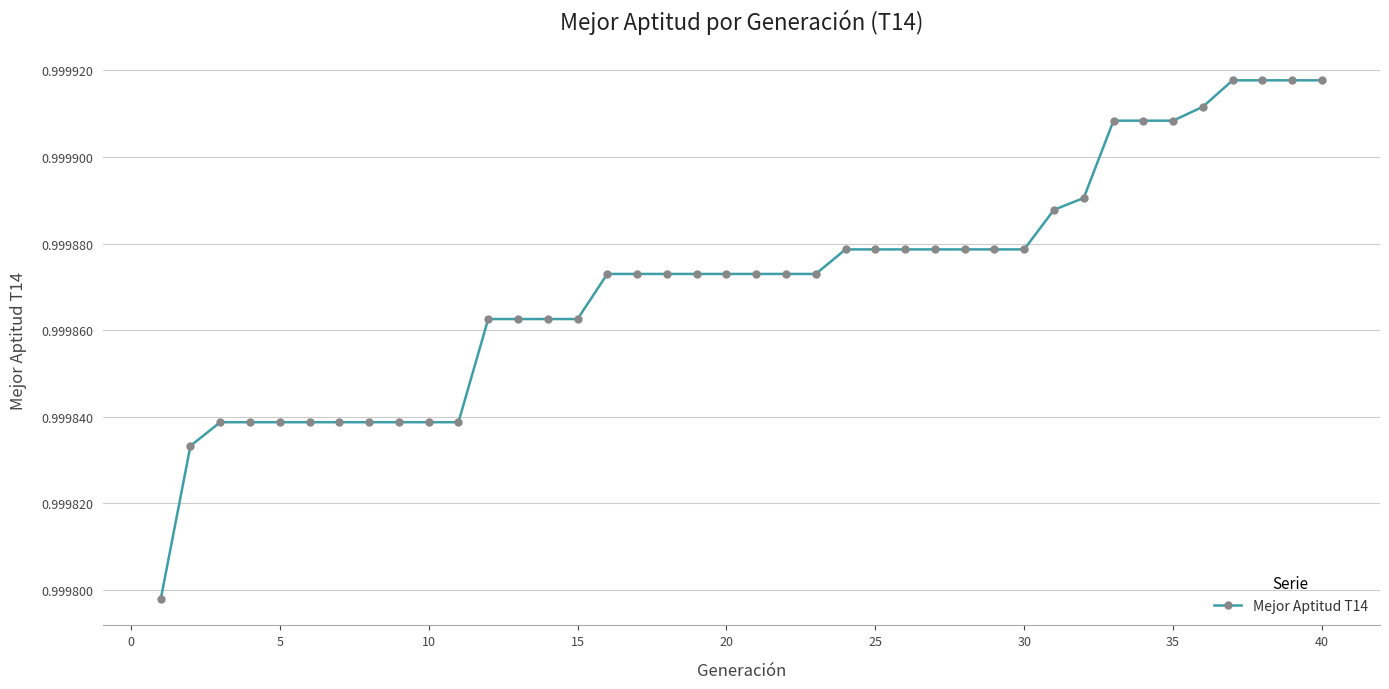

How many values are between 0 and 1?

40